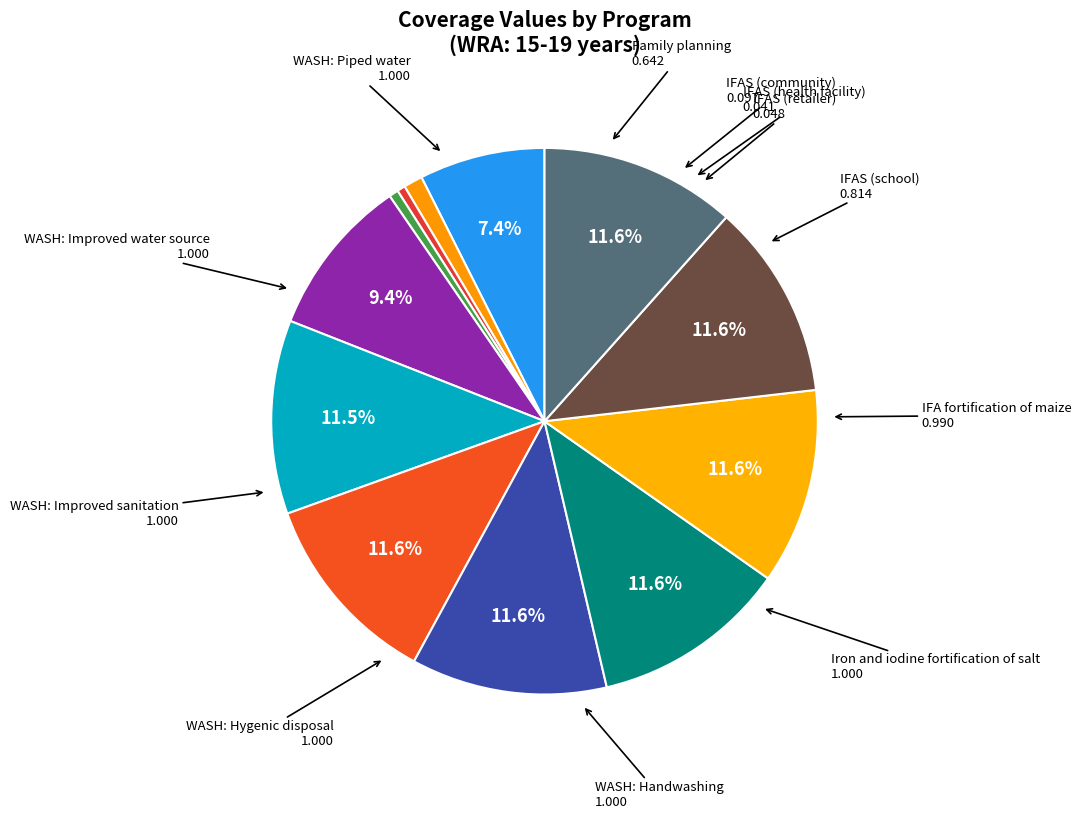

Count the number of slices in the pie.

12